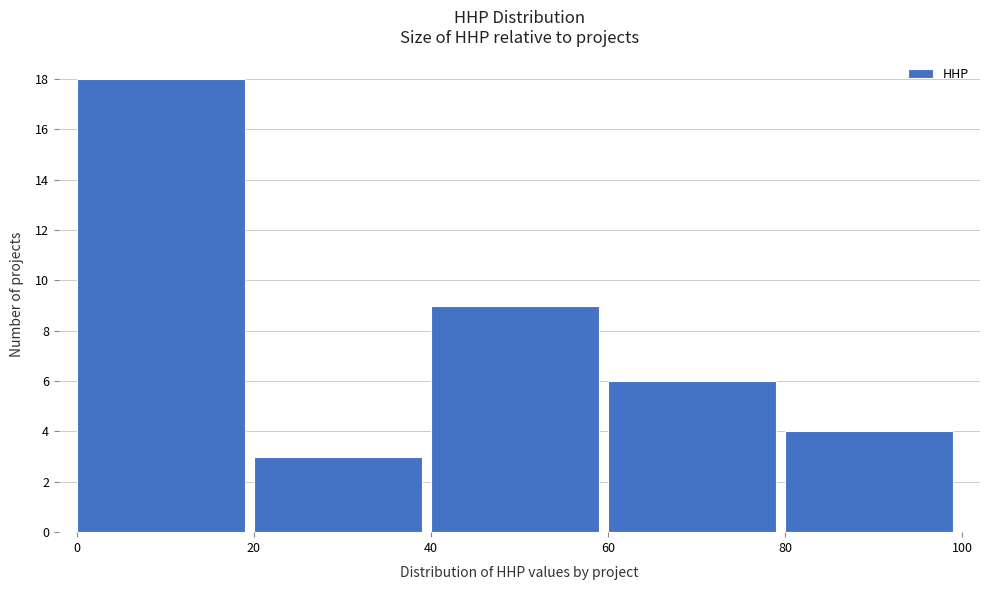

Reading left to right, list every bar in this chart as the range it spans on the x-axis followed by its height. The values are not printed on the chart, so give them approximately, as read against the axis.

0 to 20: 18
20 to 40: 3
40 to 60: 9
60 to 80: 6
80 to 100: 4